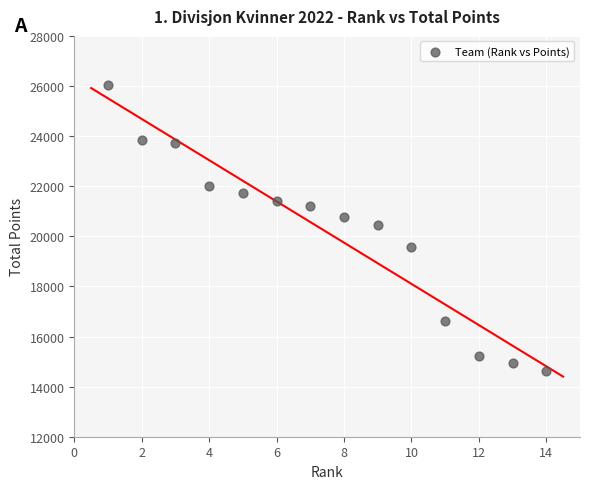

What is the range of X values (max minus min)?

13